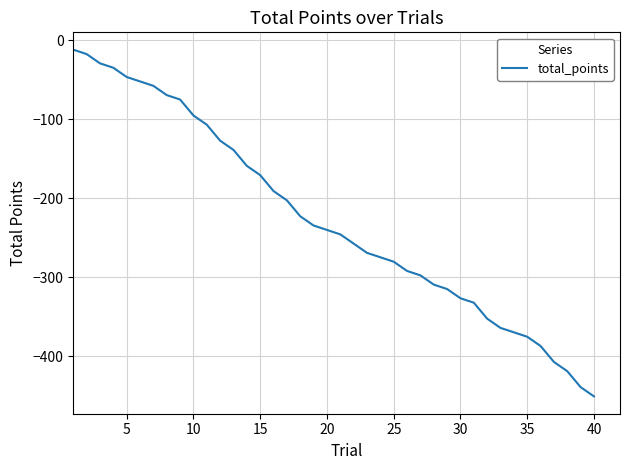

What is the difference between the maximum and minimum values?

438.9